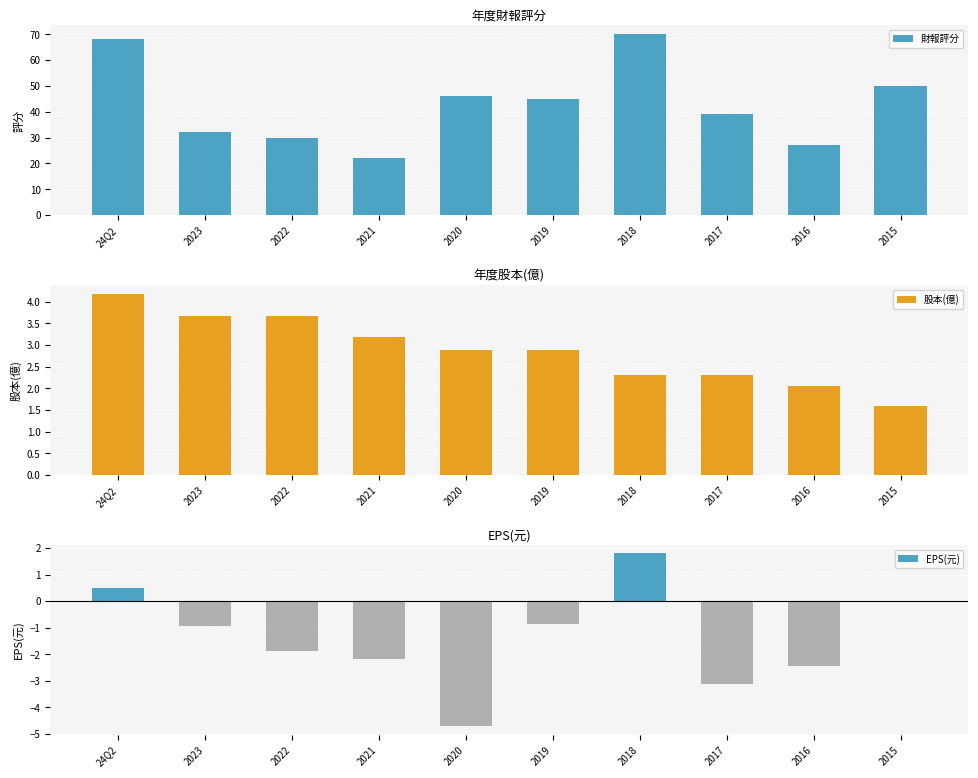

At which label does 股本(億) first exceed 2?

24Q2